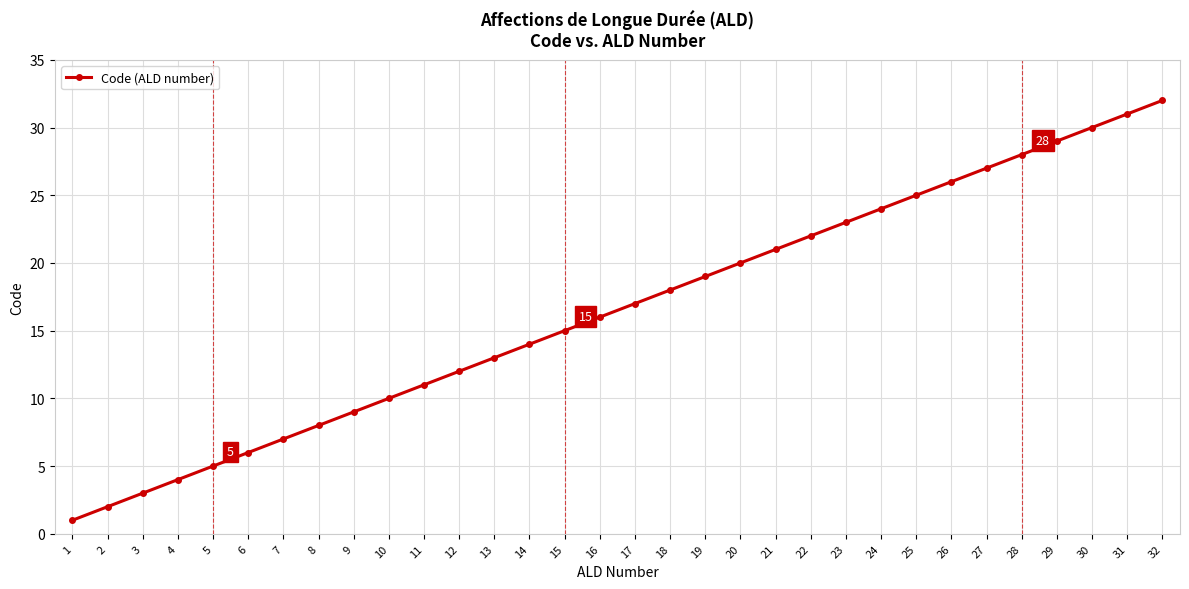

Which category has the highest value across all series?

32